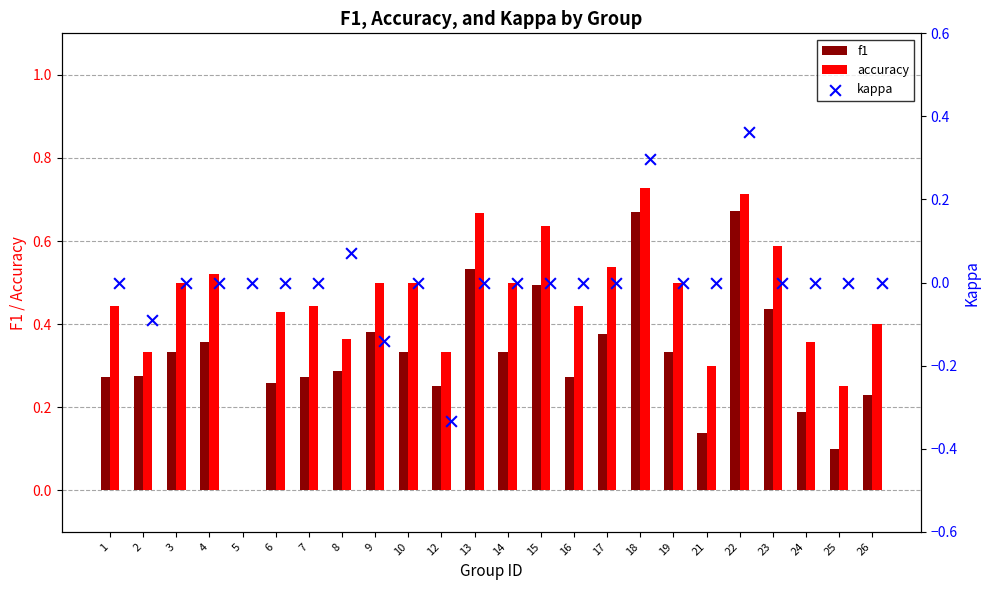

Which series has the largest Y range (max minus min)?

accuracy